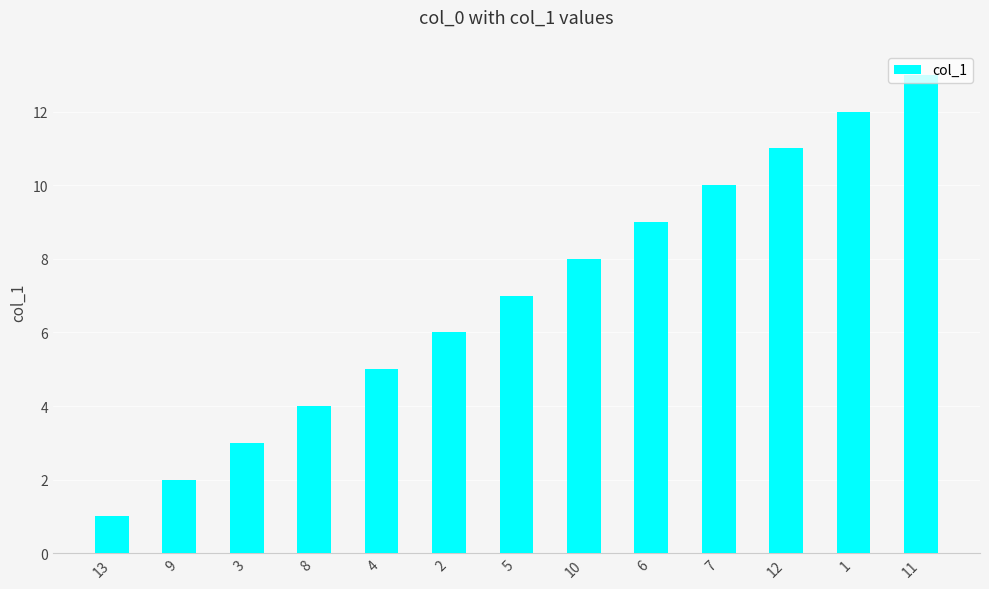

What is the difference between the values at 10 and 2?

2